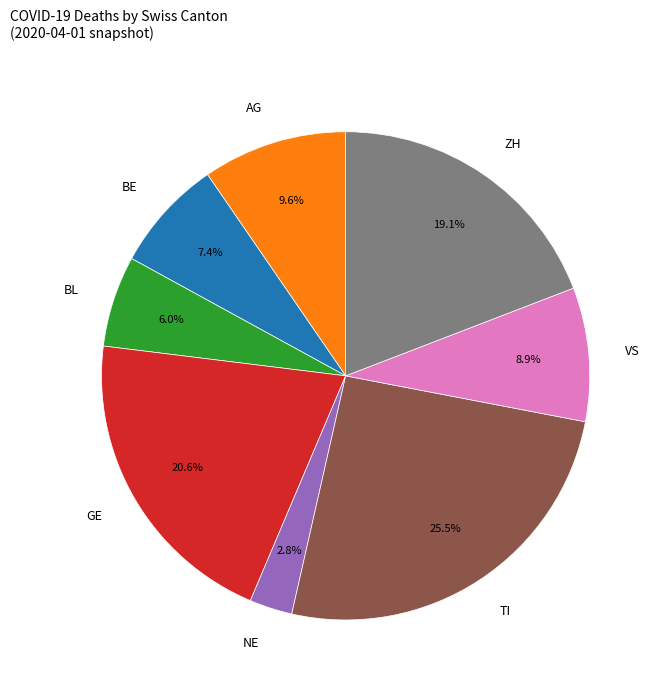

Is VS the majority of the pie?

No